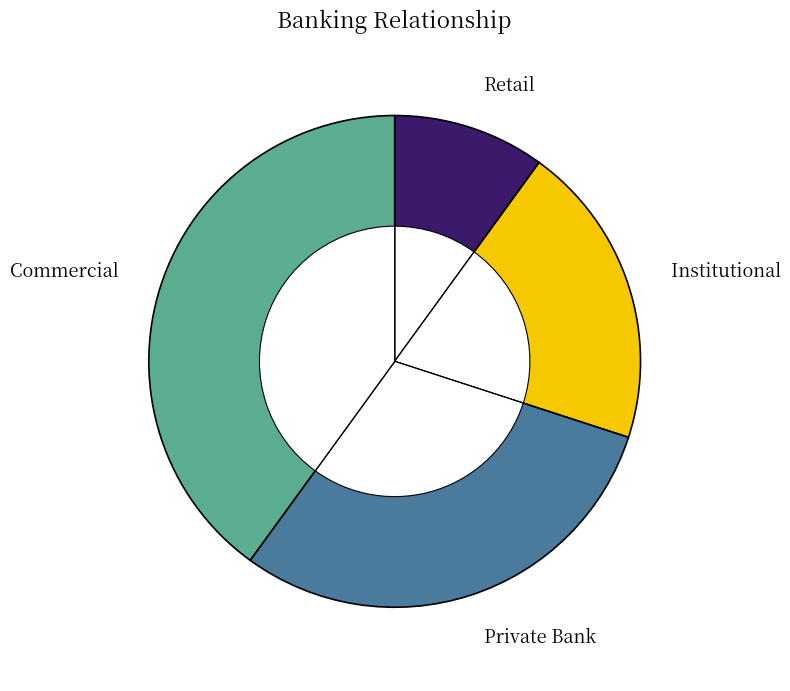

What is the ratio of the value at Commercial to the value at Private Bank?

1.3